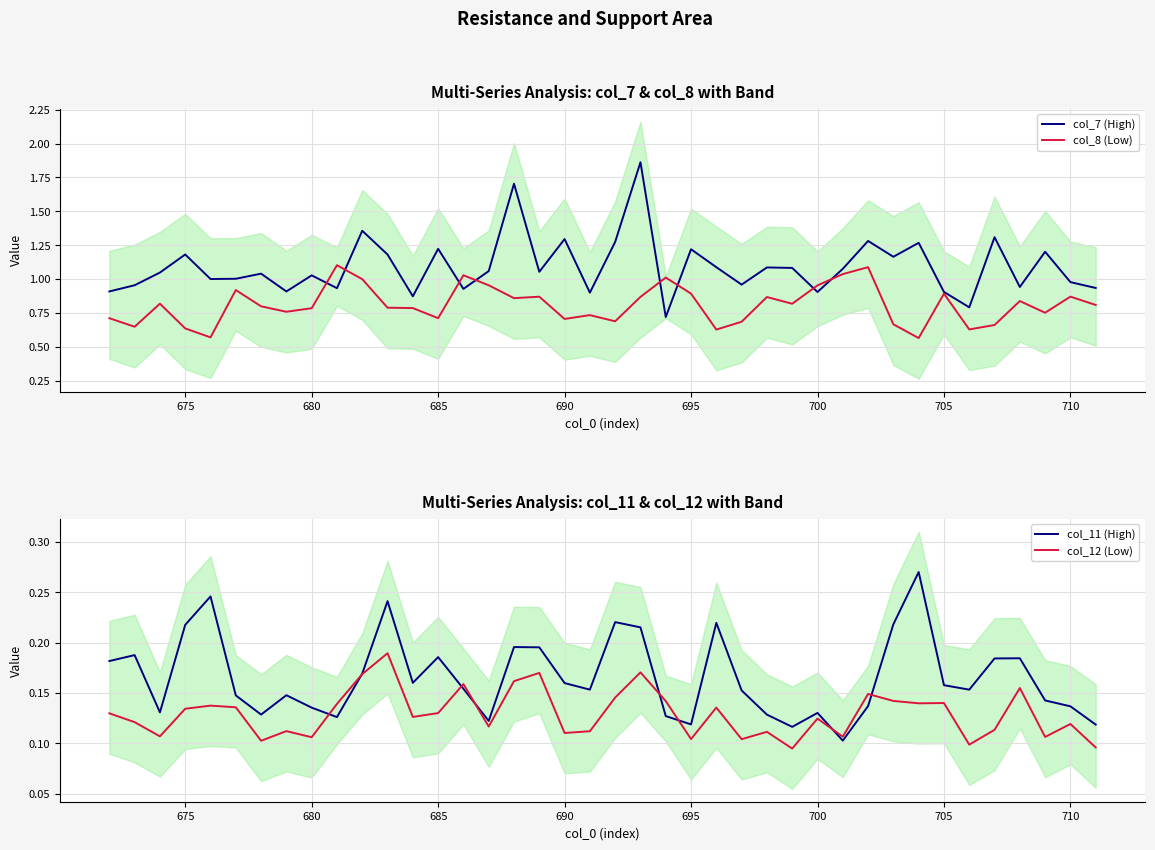

How many lines are shown in the chart?

4